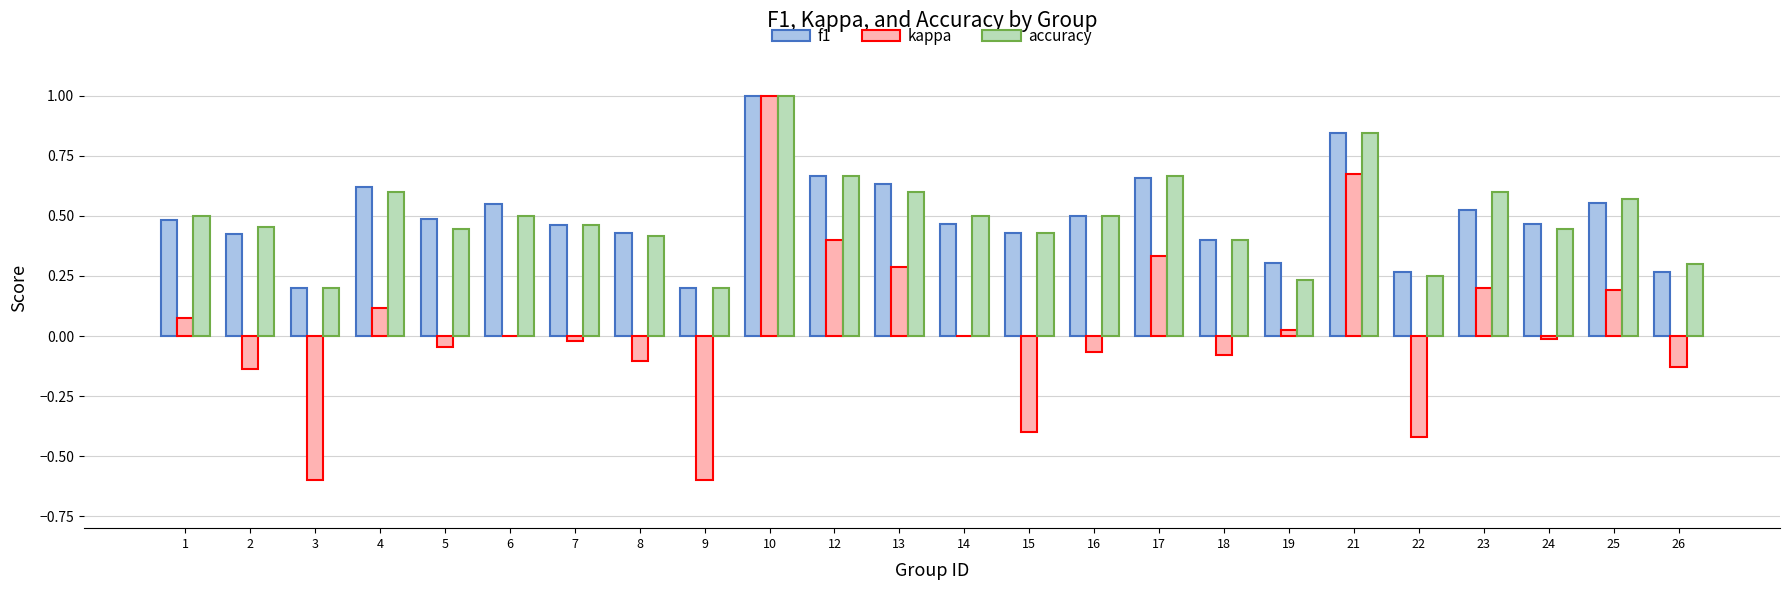

What is the maximum value shown in the chart?

1.0